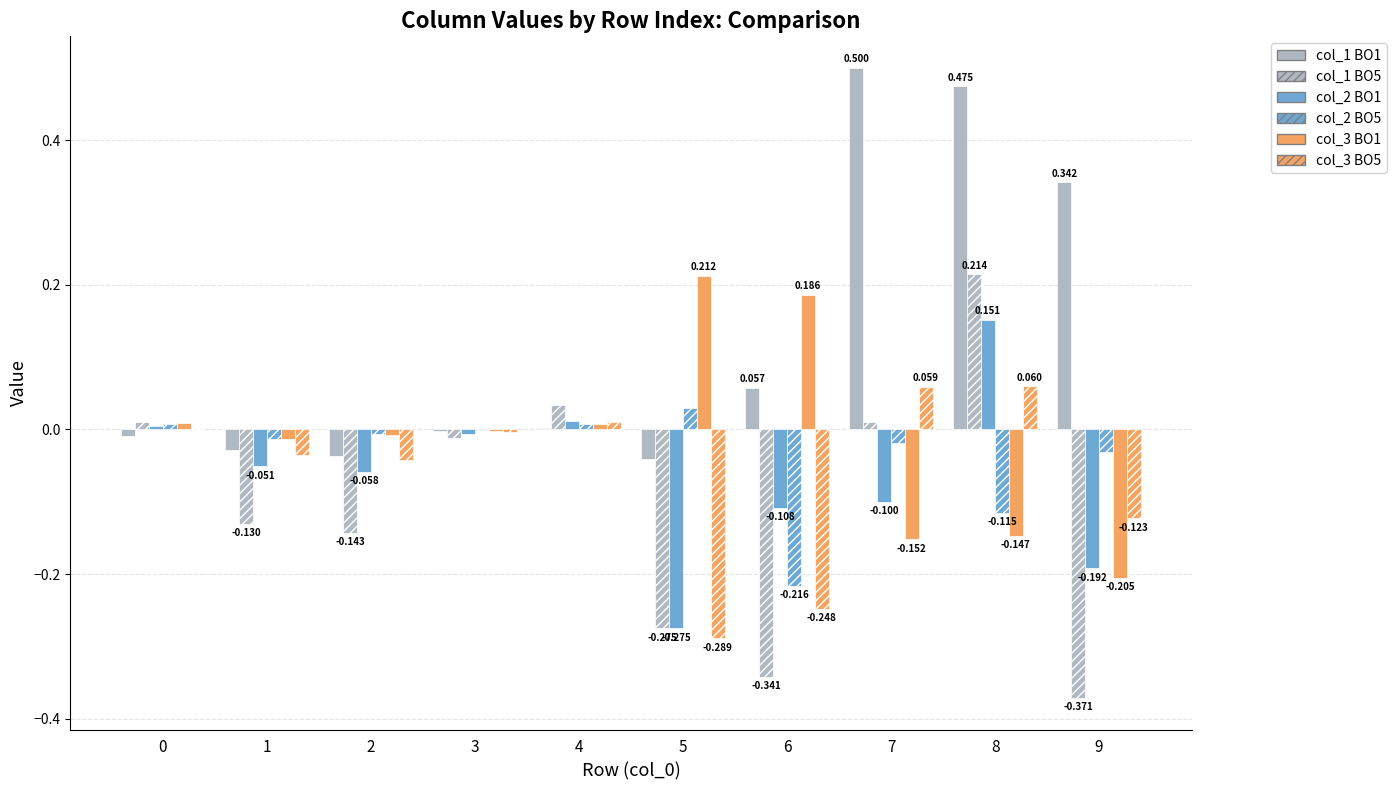

Which label corresponds to the smallest value in the chart?

9